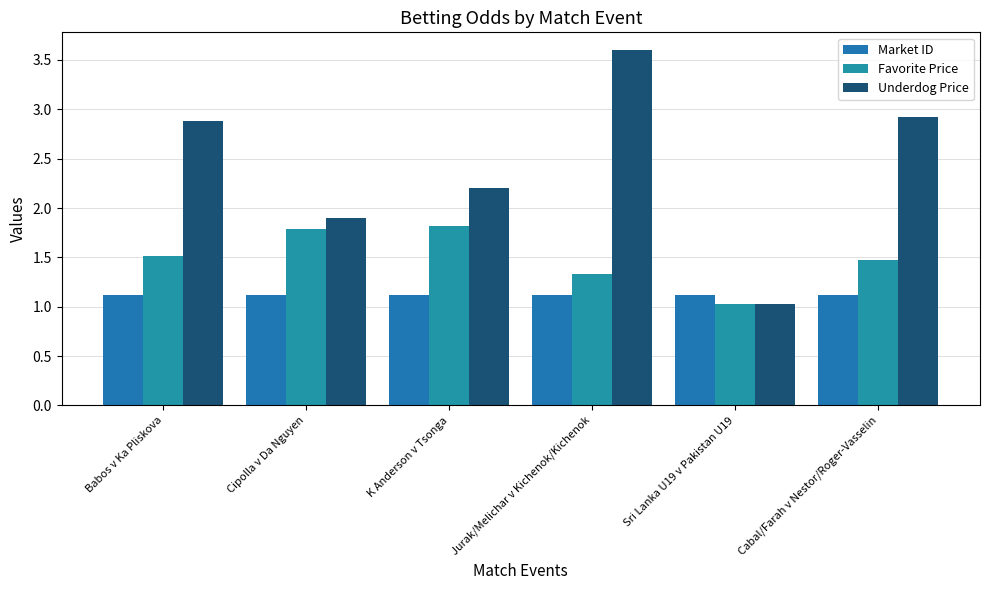

What is the difference between the maximum and second lowest values in the Underdog Price series?

1.7